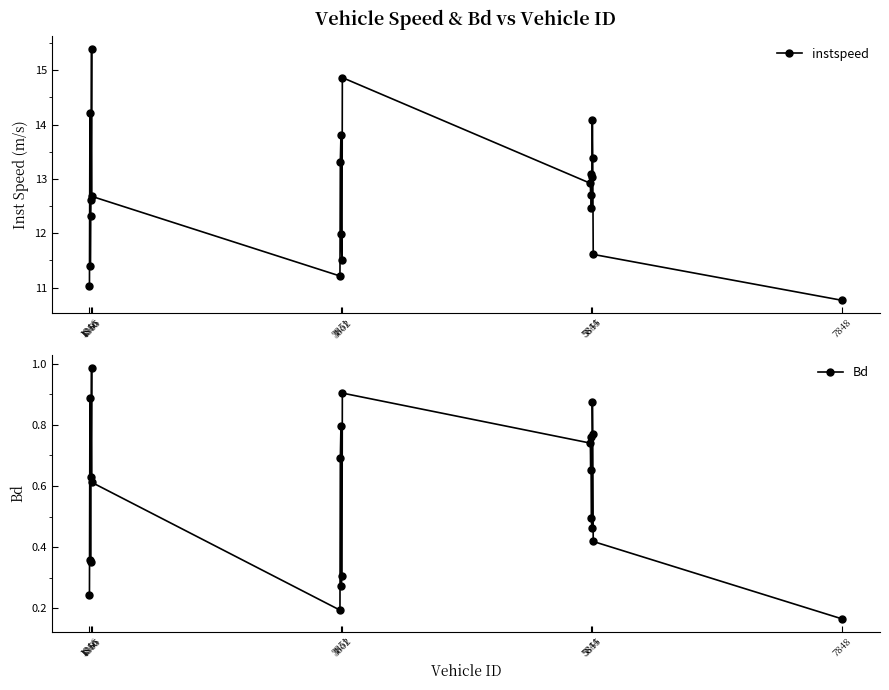

True or false: instspeed has more than 1 interior local peaks.

True